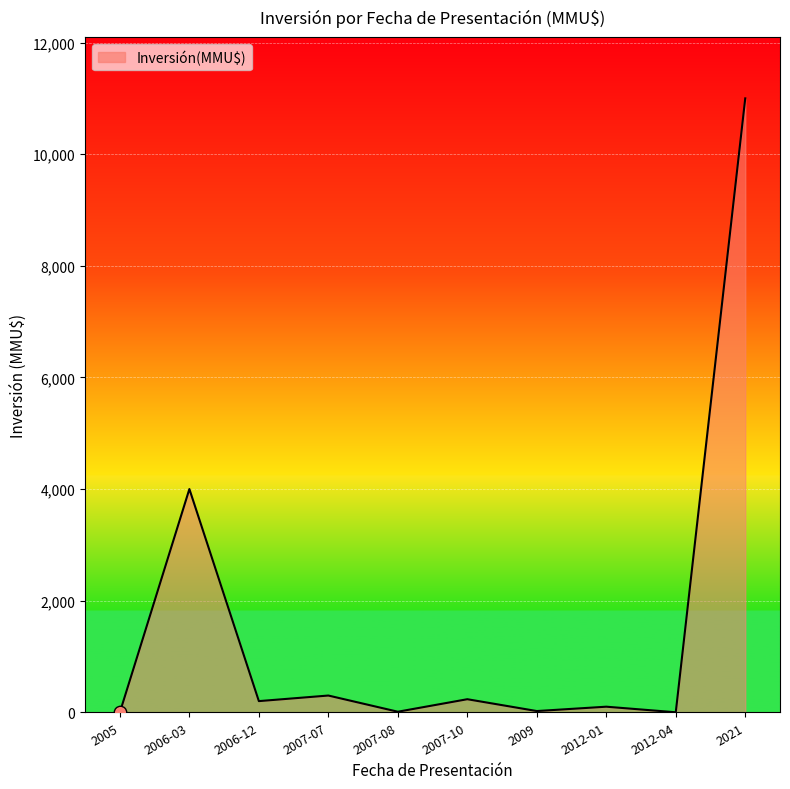

Which has a higher value, 2007-07 or 2005?

2007-07